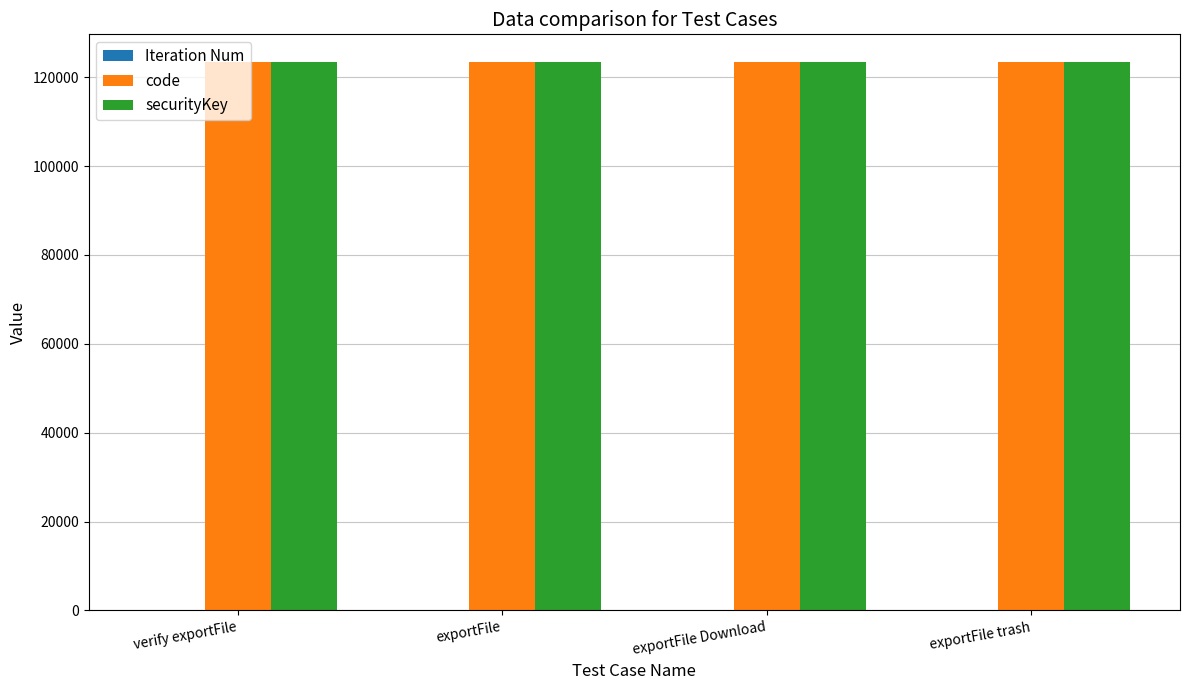

What is the highest value of the code series?

123456